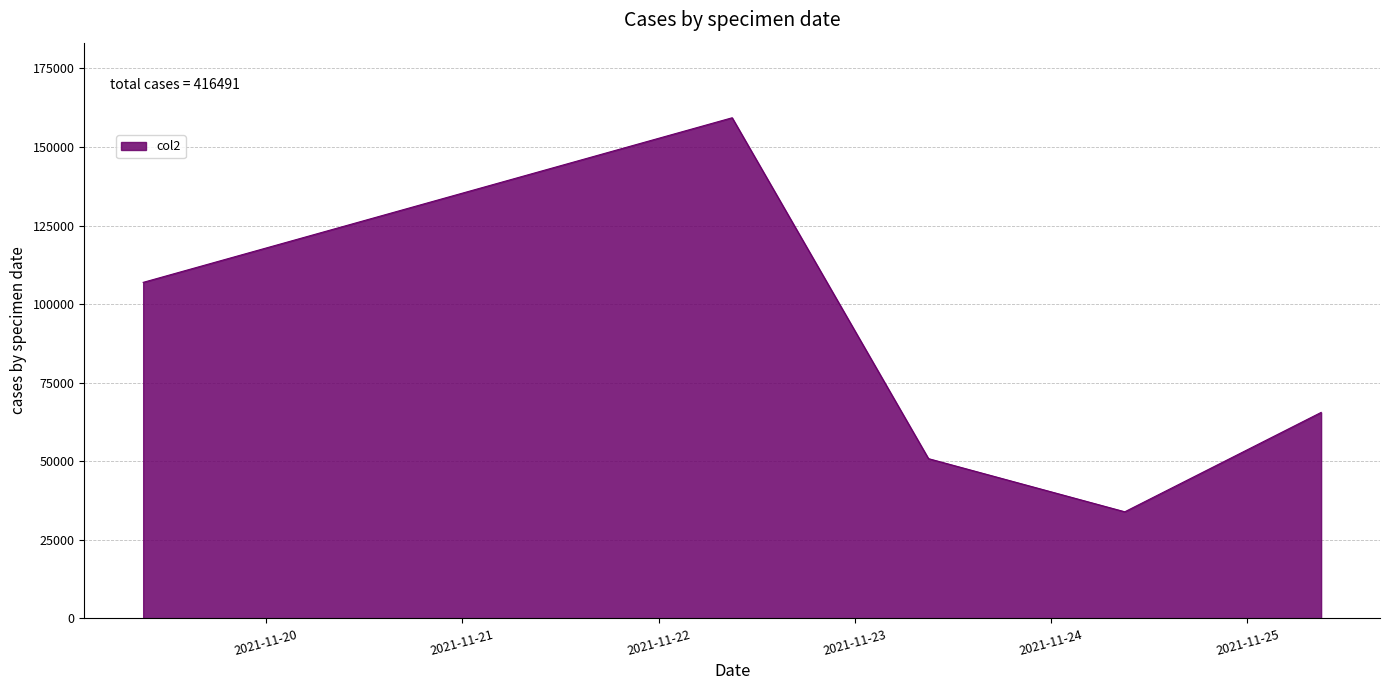

What is the minimum value shown in the chart?

33922